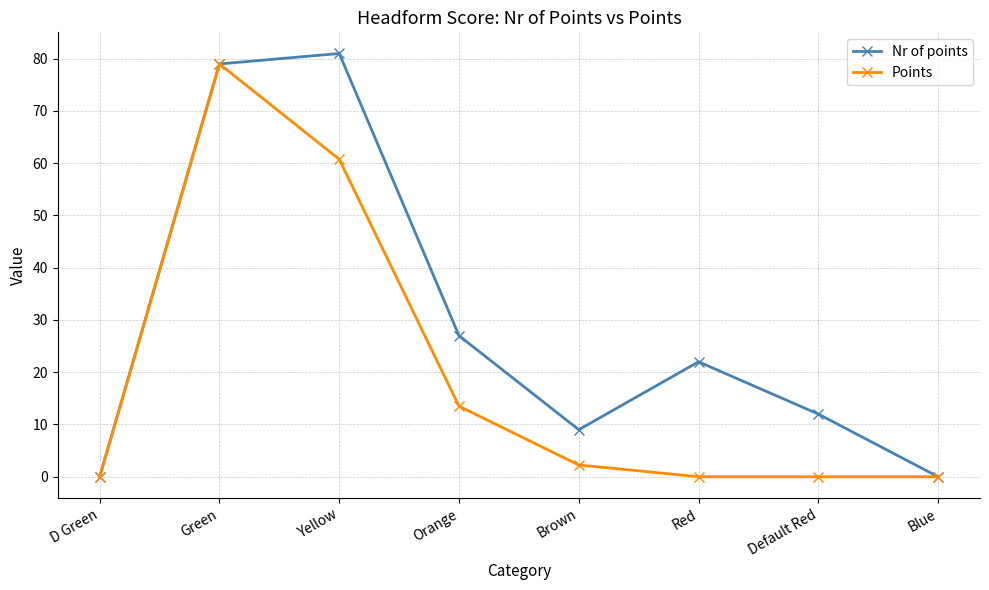

Where does the Points series first go above 2?

Green